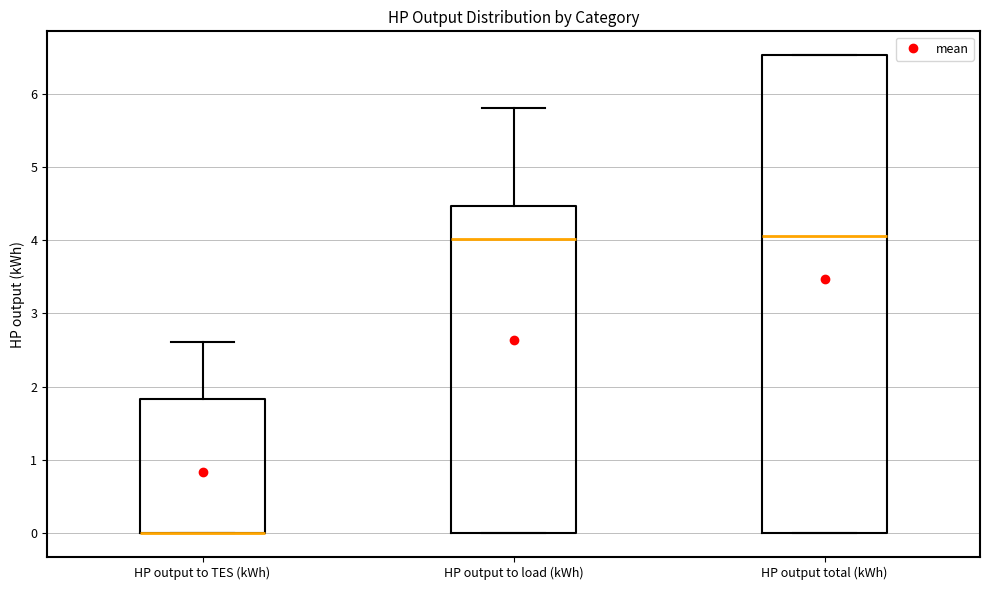

Reading left to right, read every box against the y-axis: the position of its median line, the range the box covers, and the ends of its whiskers. The values are not printed on the chart, so give them approximately, as read against the axis.

HP output to TES (kWh): median 0.0 (drawn on the box's lower edge), box 0.0 to 1.8, whiskers 0.0 to 2.6
HP output to load (kWh): median 4.0, box 0.0 to 4.5, whiskers 0.0 to 5.8
HP output total (kWh): median 4.1, box 0.0 to 6.5, whiskers 0.0 to 6.5